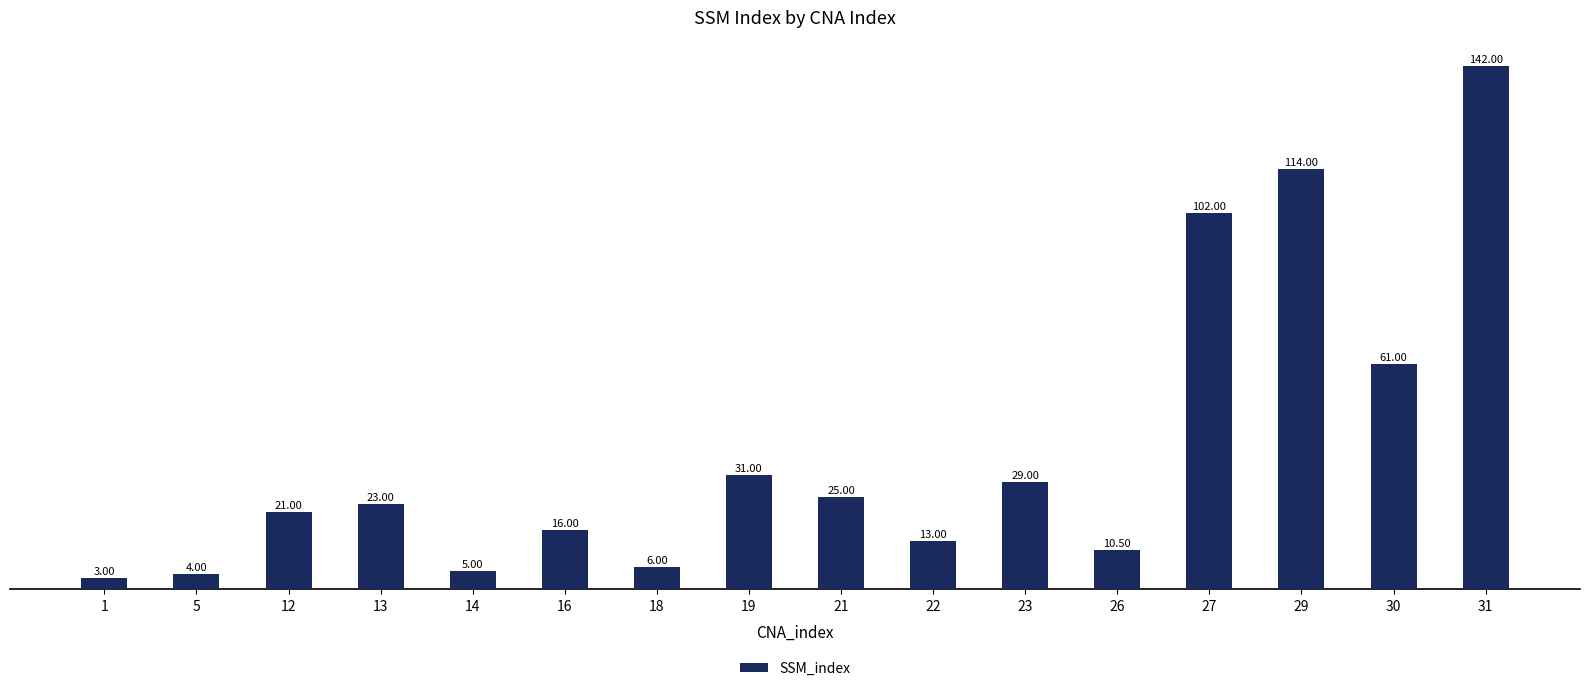

What is the value of the 8th bar from the left?

31.0